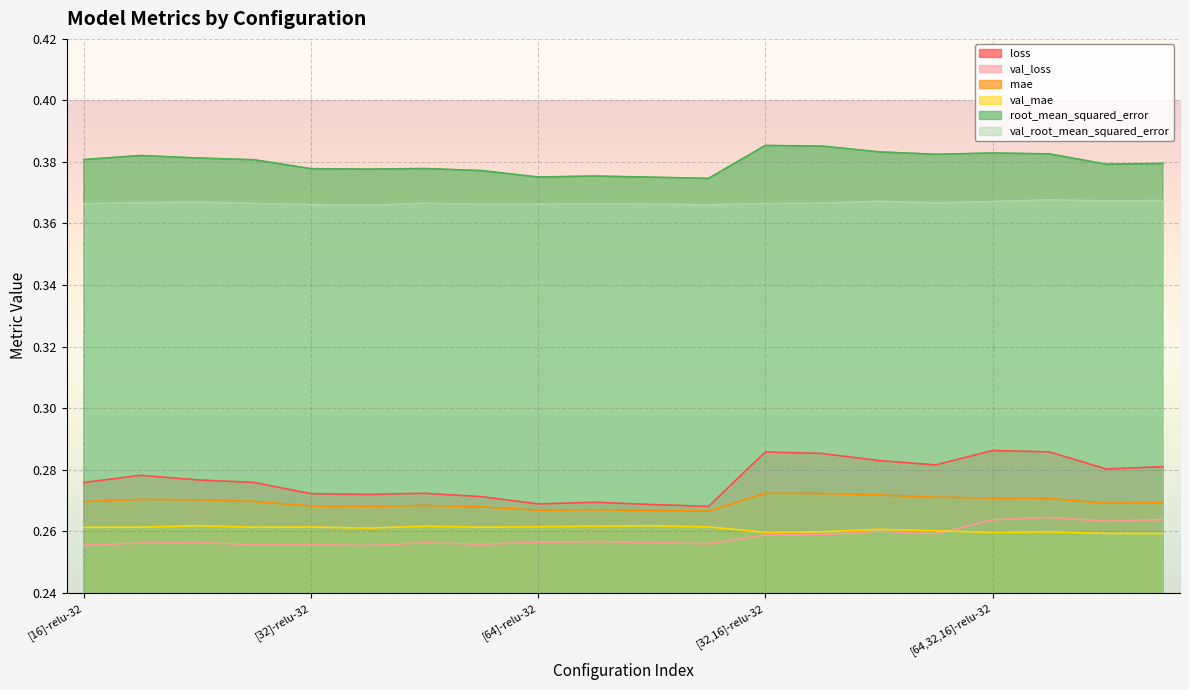

Reading right to left, extract all data points from this chart.

loss: 0.3	0.3	0.3	0.3	0.3	0.3	0.3	0.3	0.3	0.3	0.3	0.3	0.3	0.3	0.3	0.3	0.3	0.3	0.3	0.3
val_loss: 0.3	0.3	0.3	0.3	0.3	0.3	0.3	0.3	0.3	0.3	0.3	0.3	0.3	0.3	0.3	0.3	0.3	0.3	0.3	0.3
mae: 0.3	0.3	0.3	0.3	0.3	0.3	0.3	0.3	0.3	0.3	0.3	0.3	0.3	0.3	0.3	0.3	0.3	0.3	0.3	0.3
val_mae: 0.3	0.3	0.3	0.3	0.3	0.3	0.3	0.3	0.3	0.3	0.3	0.3	0.3	0.3	0.3	0.3	0.3	0.3	0.3	0.3
root_mean_squared_error: 0.4	0.4	0.4	0.4	0.4	0.4	0.4	0.4	0.4	0.4	0.4	0.4	0.4	0.4	0.4	0.4	0.4	0.4	0.4	0.4
val_root_mean_squared_error: 0.4	0.4	0.4	0.4	0.4	0.4	0.4	0.4	0.4	0.4	0.4	0.4	0.4	0.4	0.4	0.4	0.4	0.4	0.4	0.4